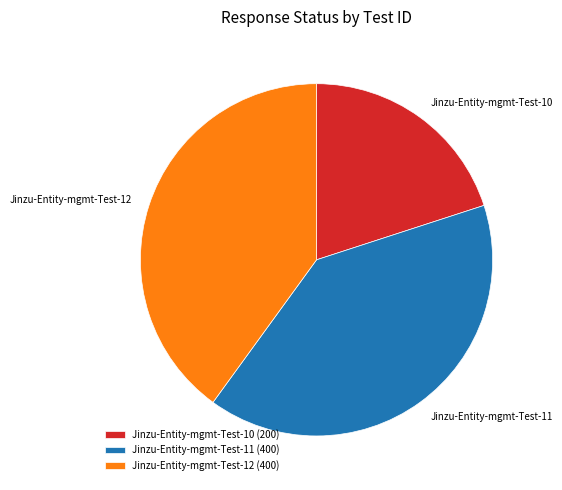

What is the ratio of the value at Jinzu-Entity-mgmt-Test-11 (400) to the value at Jinzu-Entity-mgmt-Test-12 (400)?

1.0